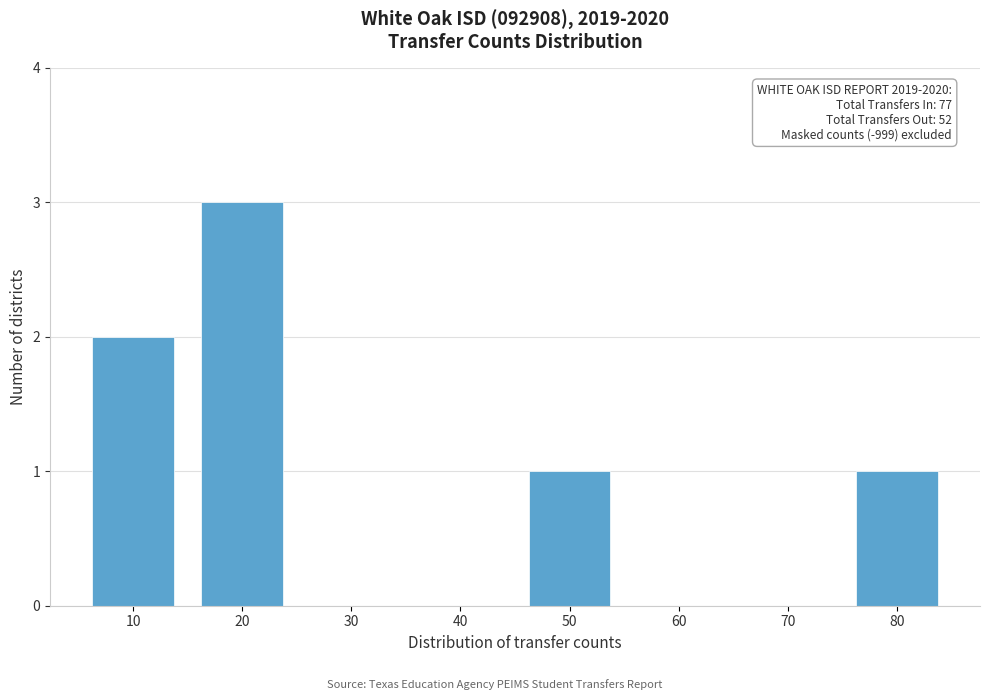

Reading left to right, transcribe all the data shown in this chart.

10=2	20=3	30=0	40=0	50=1	60=0	70=0	80=1